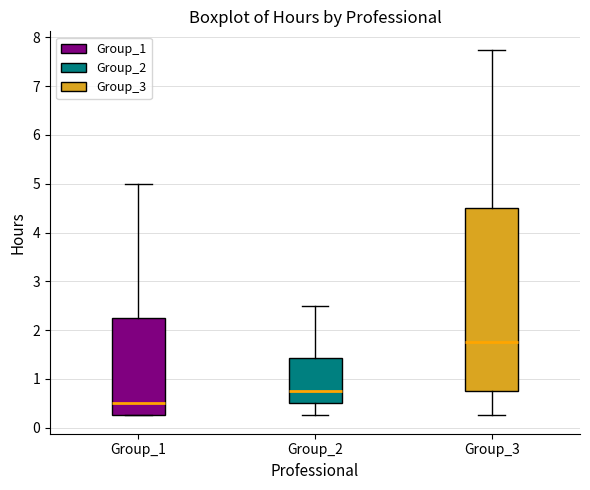

Where does the median line of the box for Group_2 sit on the y-axis? The values are not printed on the chart, so give them approximately, as read against the axis.

0.8